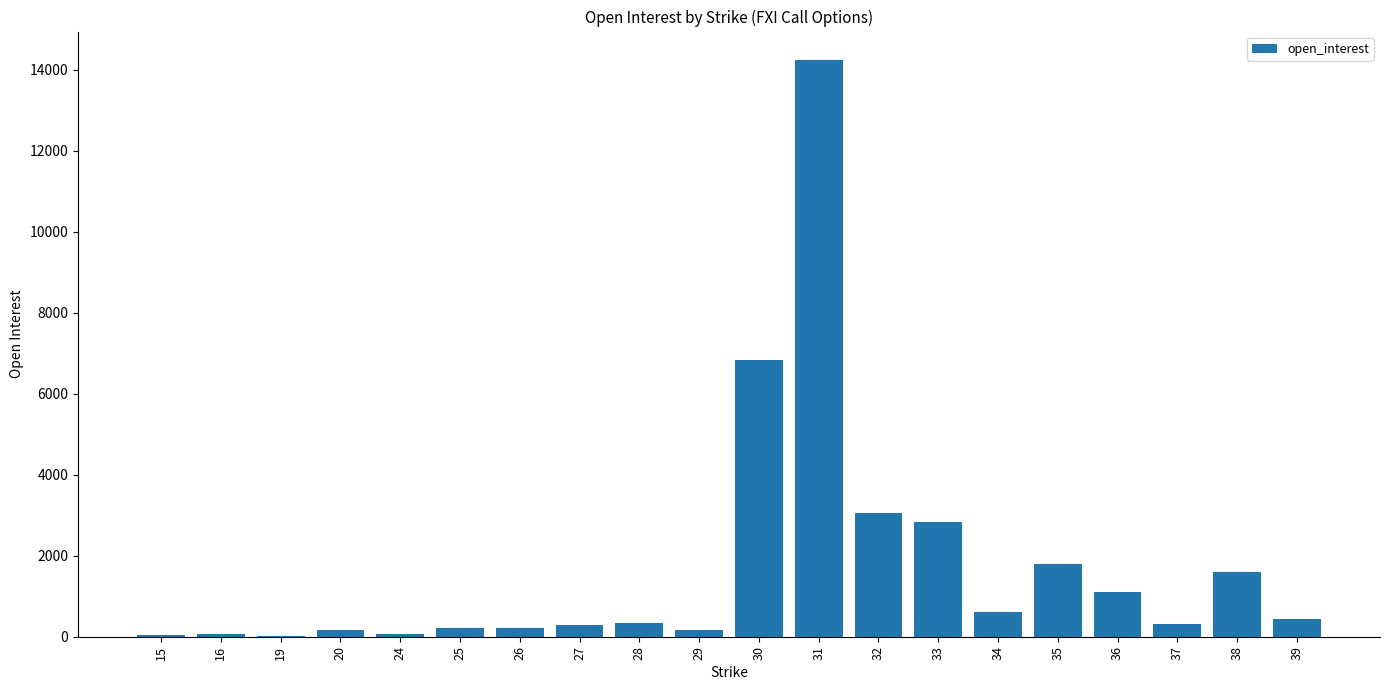

What value does the data have at 35?

1796